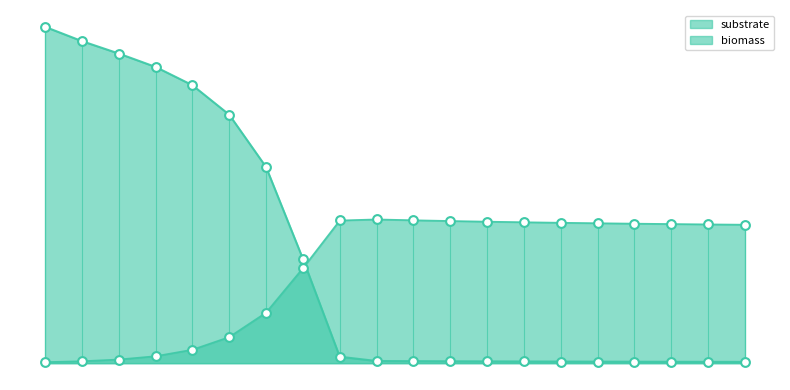

At how many categories does at least one series exceed 10?

5